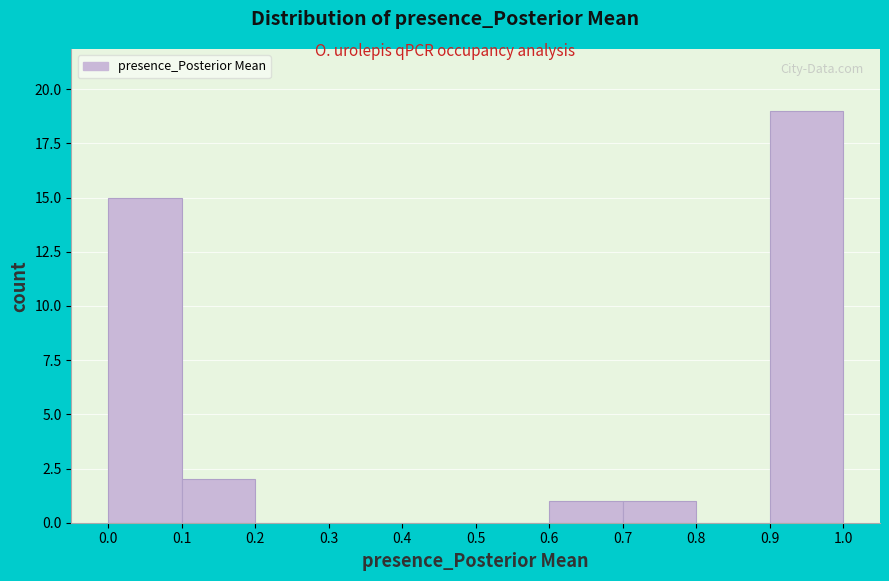

Reading left to right, transcribe this chart: for each bar, give the range it covers on the x-axis and its height. The values are not printed on the chart, so give them approximately, as read against the axis.

0.0 to 0.1: 15
0.1 to 0.2: 2
0.2 to 0.3: 0
0.3 to 0.4: 0
0.4 to 0.5: 0
0.5 to 0.6: 0
0.6 to 0.7: 1
0.7 to 0.8: 1
0.8 to 0.9: 0
0.9 to 1.0: 19